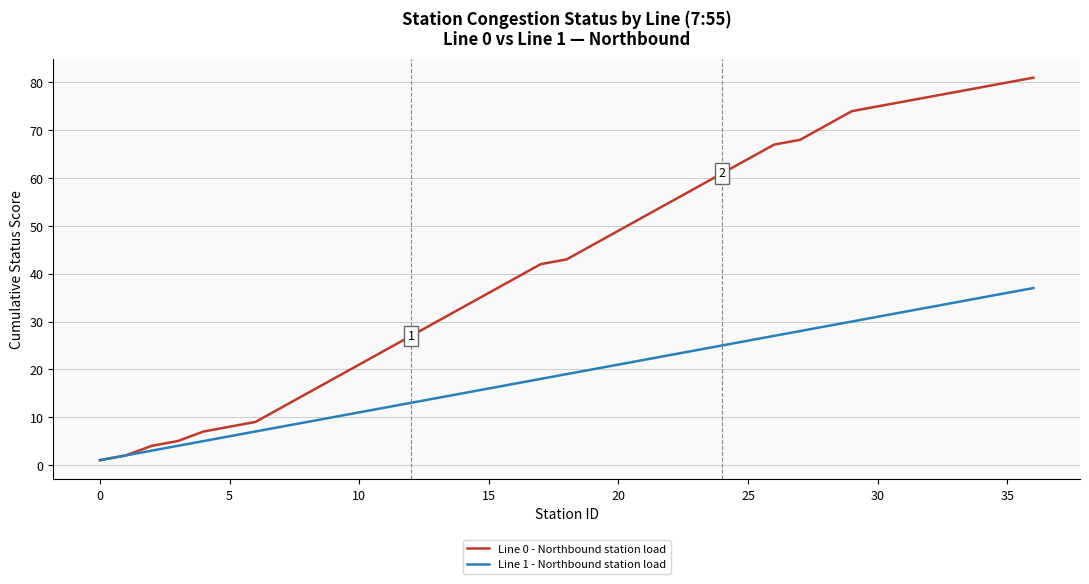

True or false: Line 0 - Northbound station load has more than 2 points higher than both neighbors.

False